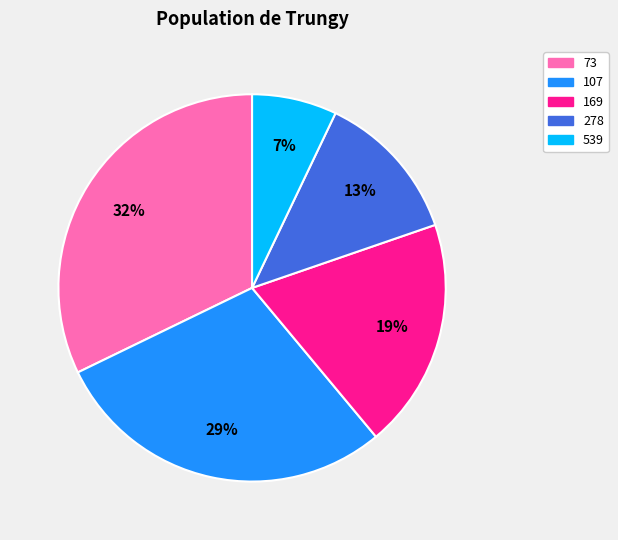

What is the smallest slice in the pie chart?

539